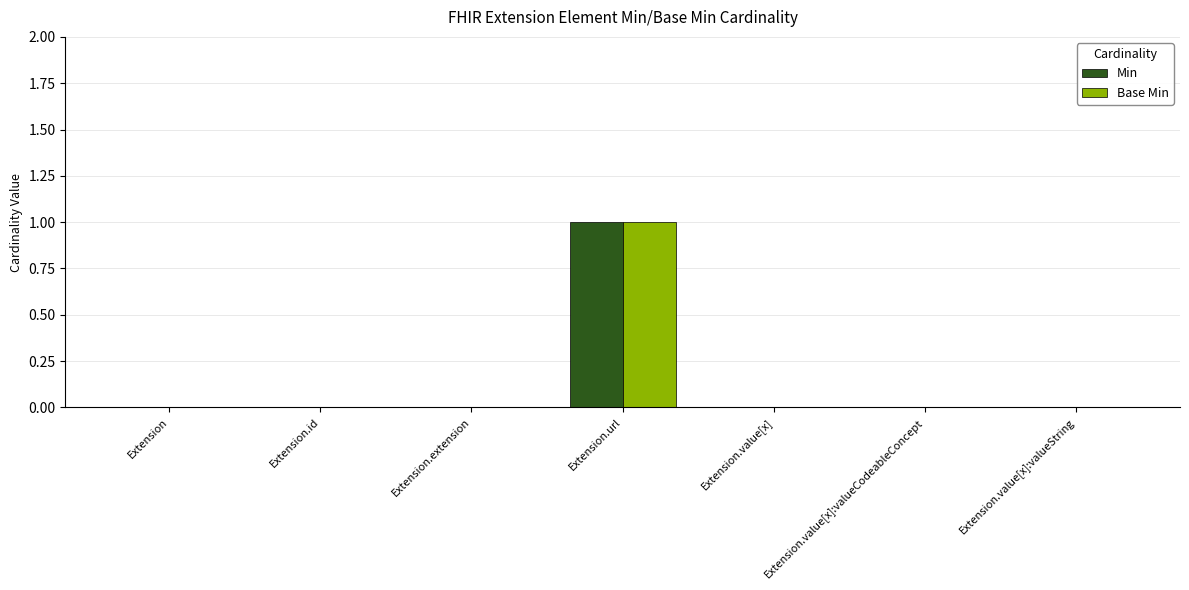

At which category is the sum across all series the highest?

Extension.url